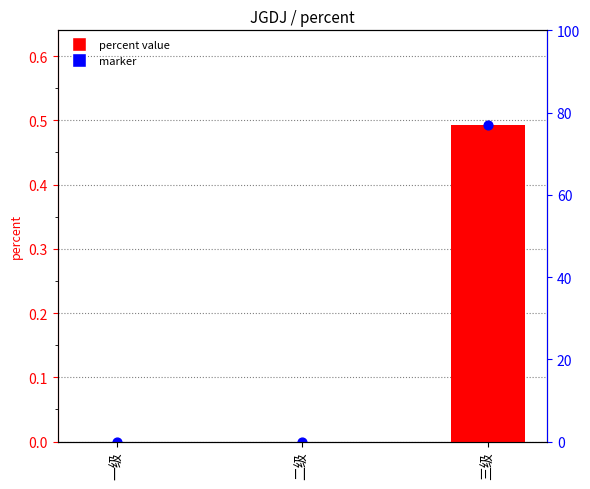

Which series has the largest total across all categories?

percent value